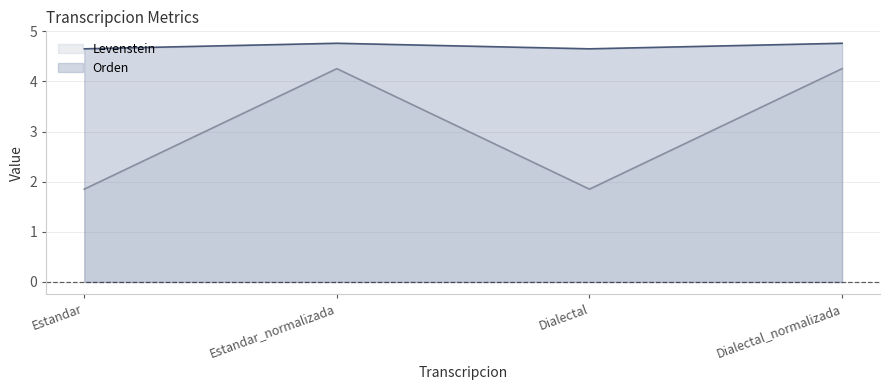

What position from the left is Estandar_normalizada?

2